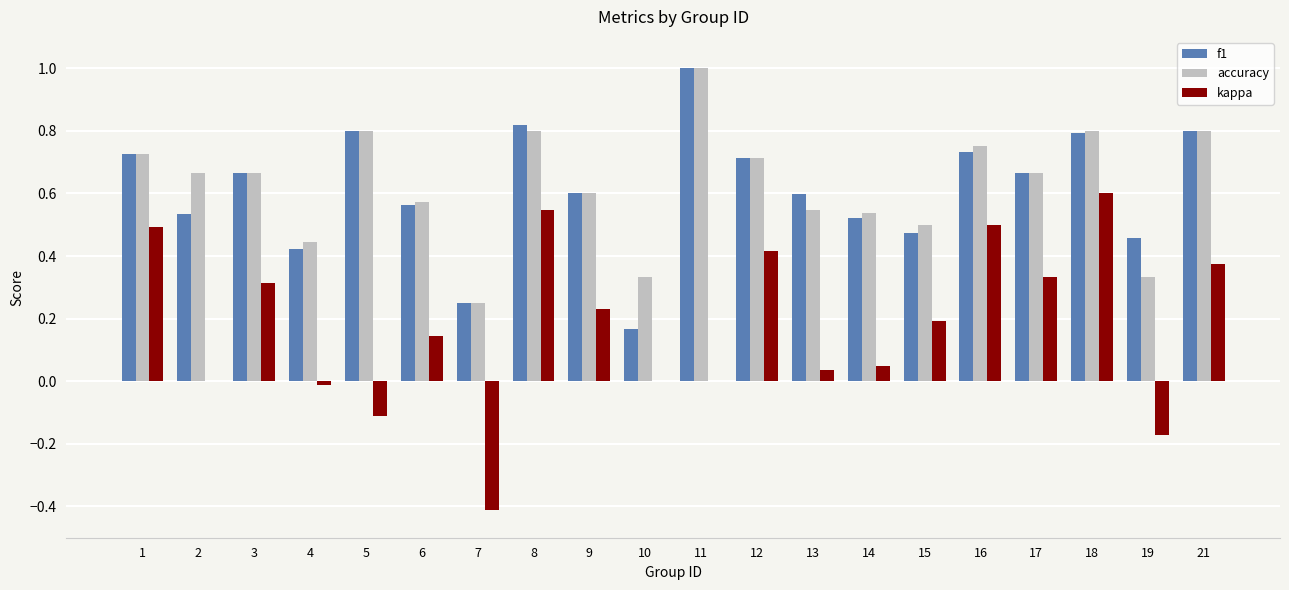

True or false: accuracy has a value of 0.8 at 21.

True